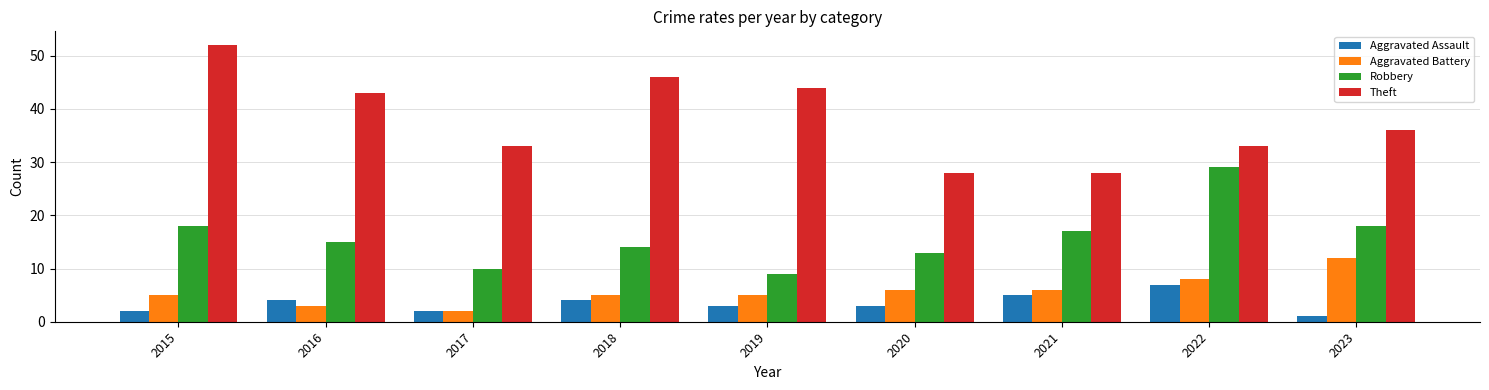

How many groups of bars are there?

9